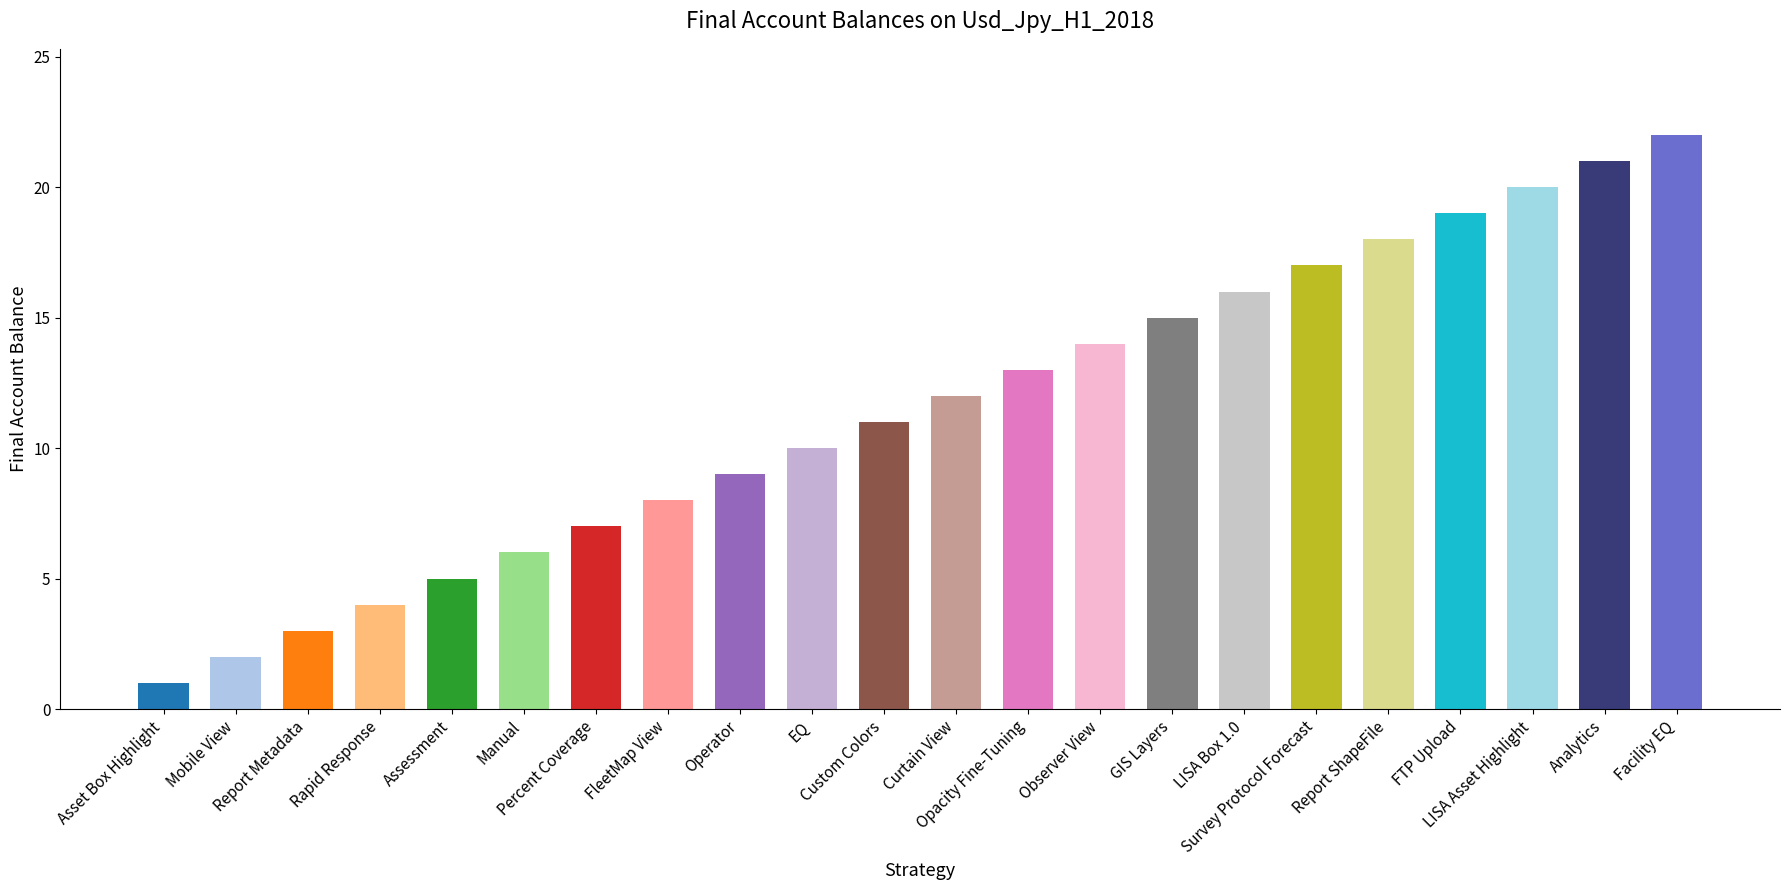

True or false: the data shows 33 at Facility EQ.

False